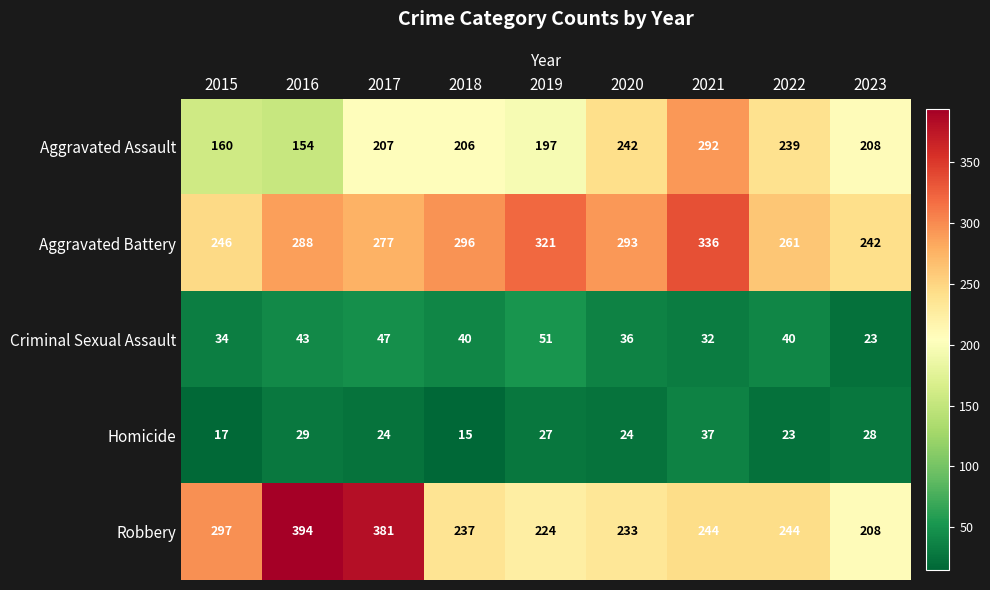

Read the Criminal Sexual Assault value at 2020.

36